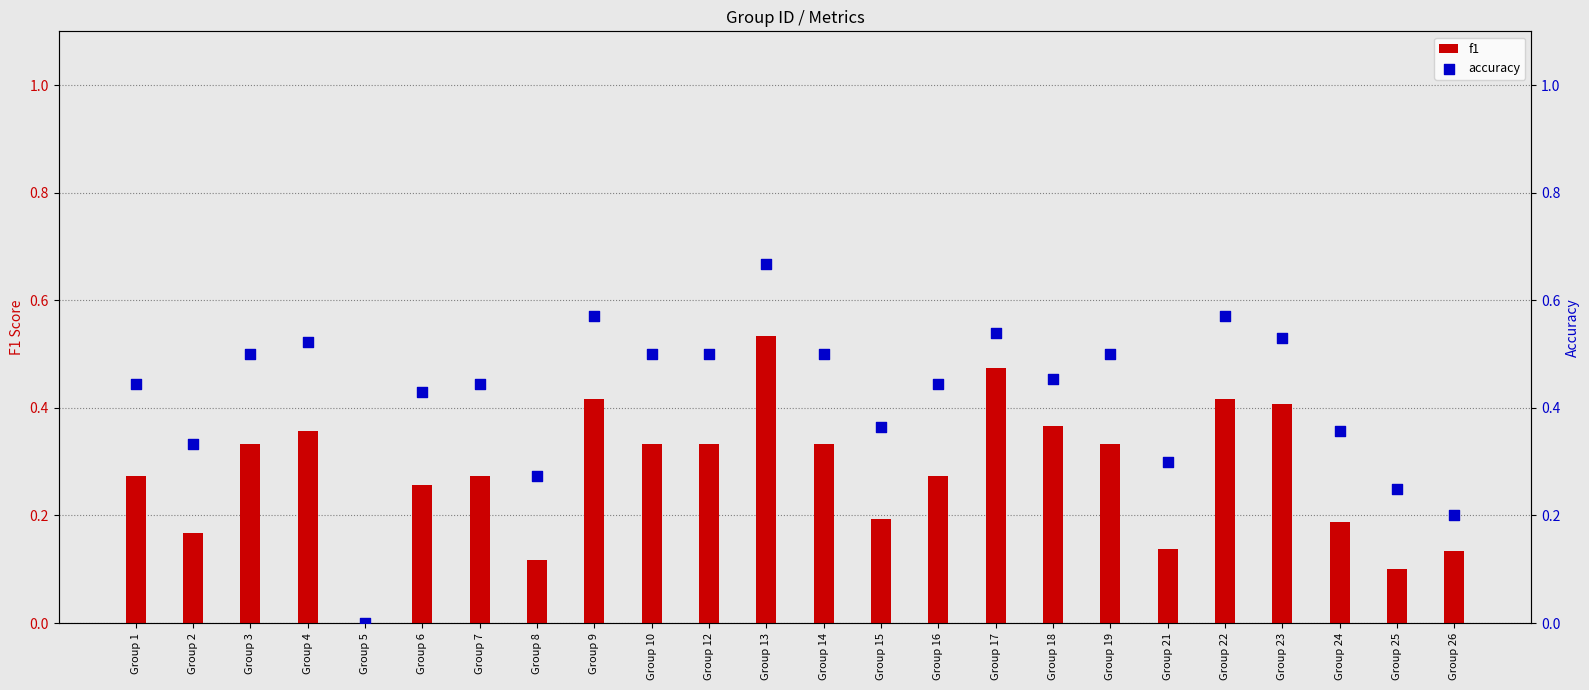

Which series has the largest total across all categories?

accuracy